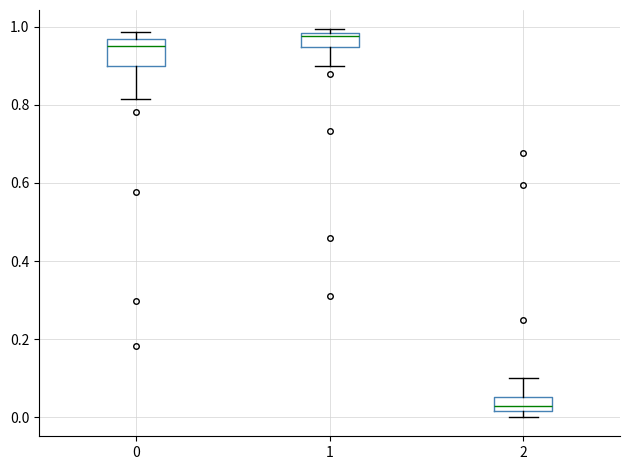

Reading left to right, transcribe this box plot: for each box, give where its median line is, the range the box spans, and where its two whiskers end, as read against the y-axis. The values are not printed on the chart, so give them approximately, as read against the axis.

0: median 0.96 (just below the box's upper edge), box 0.90 to 0.96, whiskers 0.82 to 0.98
1: median 0.98 (just below the box's upper edge), box 0.94 to 0.98, whiskers 0.90 to 1.00
2: median 0.02 (inside the box), box 0.02 to 0.06, whiskers 0.00 to 0.10